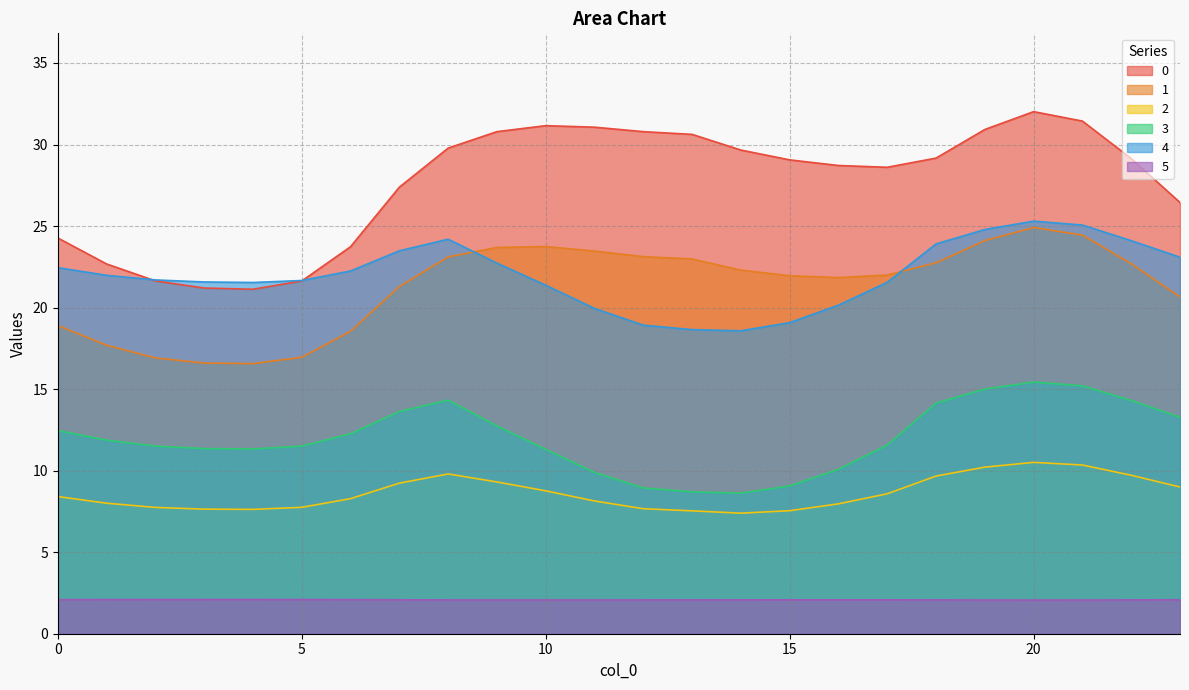

How many values in the 2 series exceed 8?

15